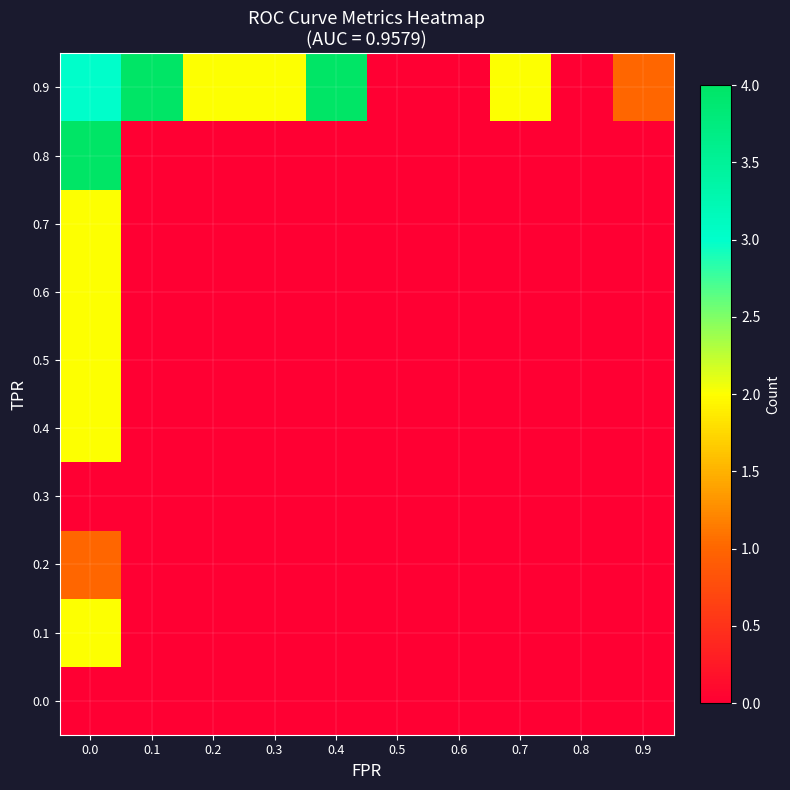

Which series changed the most between 0.1 and 0.5?

0.9